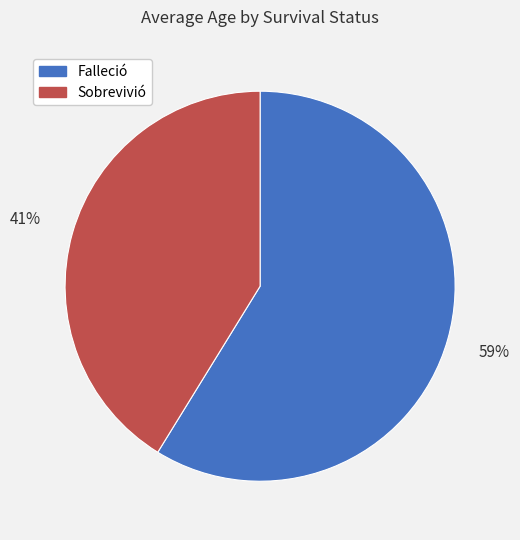

The Falleció slice represents 59% of the pie. True or false?

True